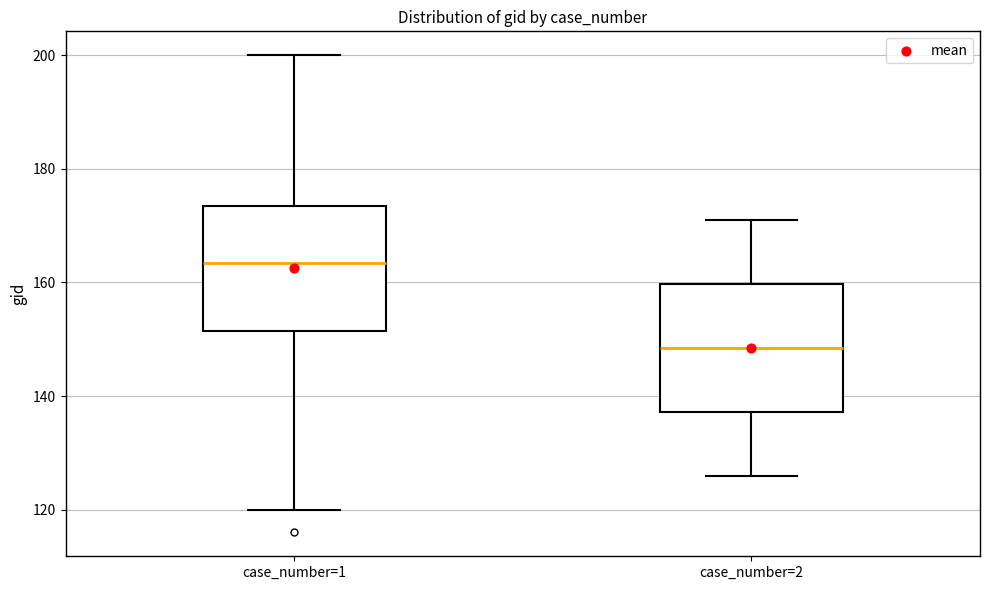

Where does the median line of the box for case_number=2 sit on the y-axis? The values are not printed on the chart, so give them approximately, as read against the axis.

148